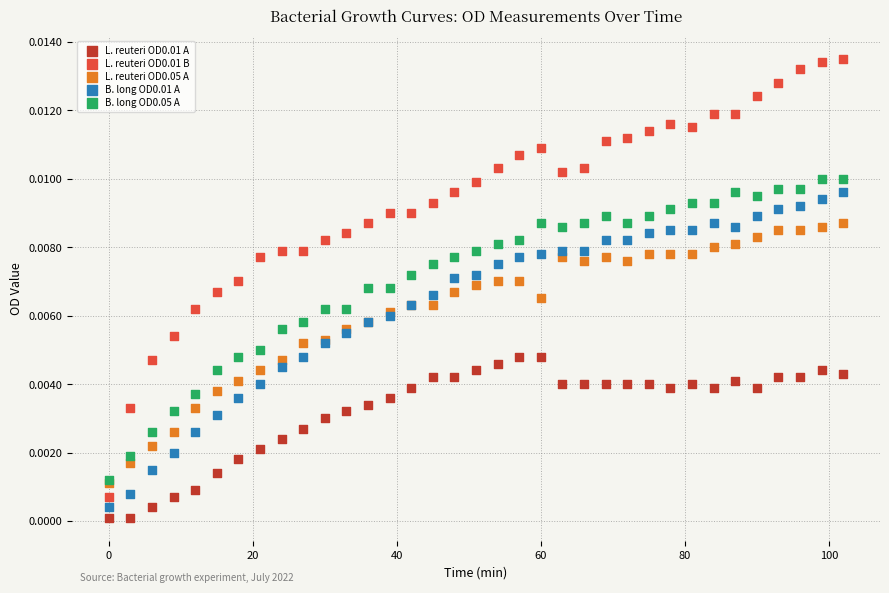

Which series reaches the maximum Y coordinate?

L. reuteri OD0.01 B